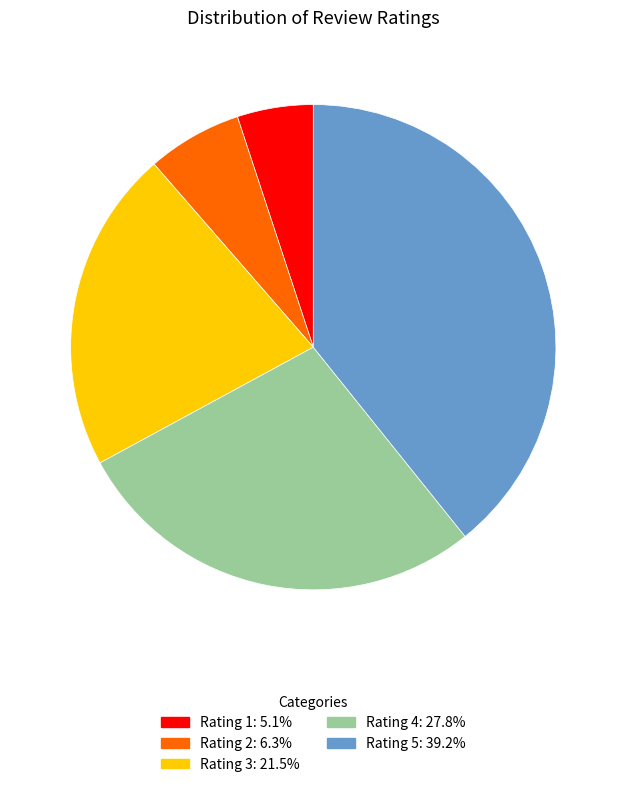

Does any single category account for the majority?

No